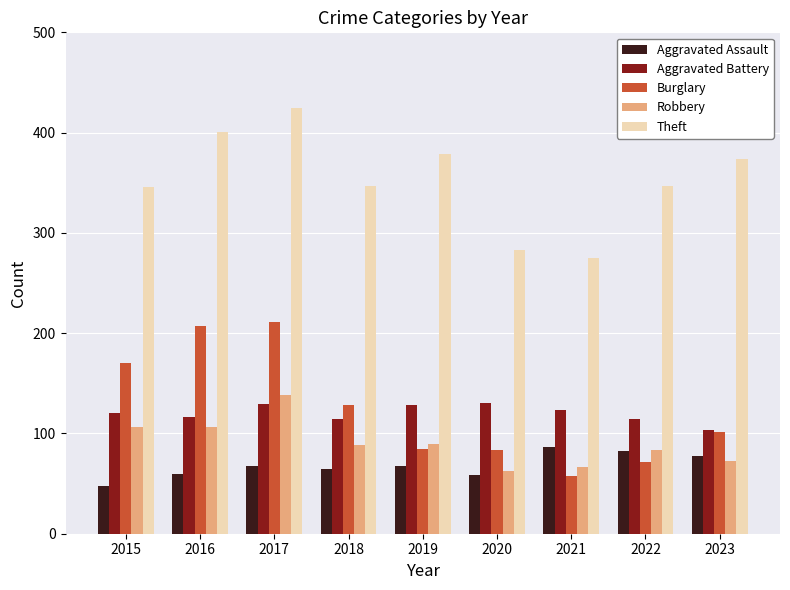

Does the chart contain stacked bars?

No